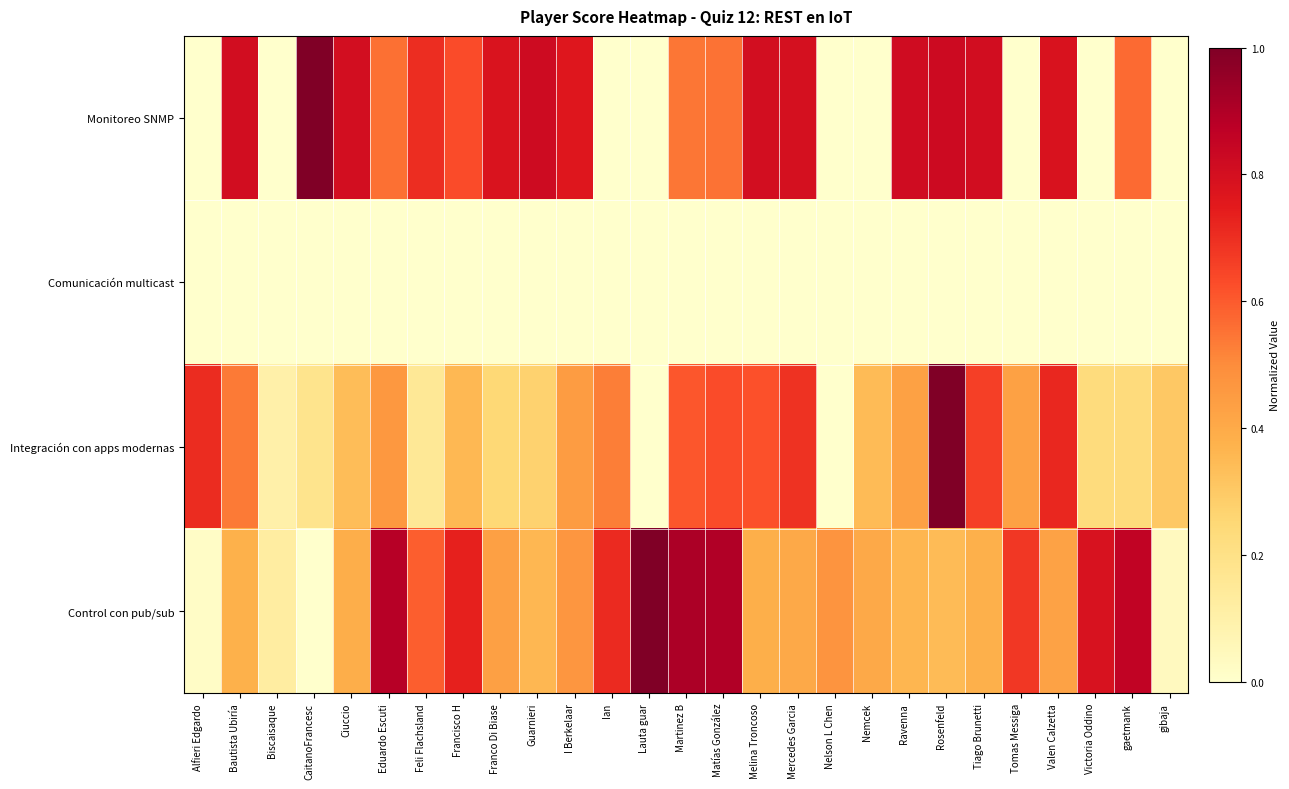

Reading left to right, transcribe all the data shown in this chart.

Monitoreo SNMP: Alfieri Edgardo=0.0	Bautista Ubiría=0.8	Biscaisaque=0.0	CaitanoFrancesc=1.0	Ciuccio=0.8	Eduardo Escuti=0.6	Feli Flachsland=0.7	Francisco H=0.6	Franco Di Biase=0.8	Guarnieri=0.8	I Berkelaar=0.8	Ian=0.0	Lauta guar=0.0	Martinez B=0.5	Matías González=0.6	Melina Troncoso=0.8	Mercedes Garcia=0.8	Nelson L Chen=0.0	Nemcek=0.0	Ravenna=0.8	Rosenfeld=0.8	Tiago Brunetti=0.8	Tomas Messiga=0.0	Valen Calzetta=0.8	Victoria Oddino=0.0	gaetmank=0.6	gibaja=0.0
Comunicación multicast: Alfieri Edgardo=0.0	Bautista Ubiría=0.0	Biscaisaque=0.0	CaitanoFrancesc=0.0	Ciuccio=0.0	Eduardo Escuti=0.0	Feli Flachsland=0.0	Francisco H=0.0	Franco Di Biase=0.0	Guarnieri=0.0	I Berkelaar=0.0	Ian=0.0	Lauta guar=0.0	Martinez B=0.0	Matías González=0.0	Melina Troncoso=0.0	Mercedes Garcia=0.0	Nelson L Chen=0.0	Nemcek=0.0	Ravenna=0.0	Rosenfeld=0.0	Tiago Brunetti=0.0	Tomas Messiga=0.0	Valen Calzetta=0.0	Victoria Oddino=0.0	gaetmank=0.0	gibaja=0.0
Integración con apps modernas: Alfieri Edgardo=0.7	Bautista Ubiría=0.5	Biscaisaque=0.1	CaitanoFrancesc=0.2	Ciuccio=0.3	Eduardo Escuti=0.5	Feli Flachsland=0.2	Francisco H=0.4	Franco Di Biase=0.2	Guarnieri=0.3	I Berkelaar=0.4	Ian=0.5	Lauta guar=0.0	Martinez B=0.6	Matías González=0.6	Melina Troncoso=0.6	Mercedes Garcia=0.7	Nelson L Chen=0.0	Nemcek=0.3	Ravenna=0.4	Rosenfeld=1.0	Tiago Brunetti=0.7	Tomas Messiga=0.4	Valen Calzetta=0.7	Victoria Oddino=0.2	gaetmank=0.2	gibaja=0.3
Control con pub/sub: Alfieri Edgardo=0.0	Bautista Ubiría=0.4	Biscaisaque=0.1	CaitanoFrancesc=0.0	Ciuccio=0.4	Eduardo Escuti=0.9	Feli Flachsland=0.6	Francisco H=0.7	Franco Di Biase=0.4	Guarnieri=0.4	I Berkelaar=0.5	Ian=0.7	Lauta guar=1.0	Martinez B=0.9	Matías González=0.9	Melina Troncoso=0.4	Mercedes Garcia=0.4	Nelson L Chen=0.5	Nemcek=0.4	Ravenna=0.4	Rosenfeld=0.3	Tiago Brunetti=0.4	Tomas Messiga=0.7	Valen Calzetta=0.4	Victoria Oddino=0.8	gaetmank=0.9	gibaja=0.0